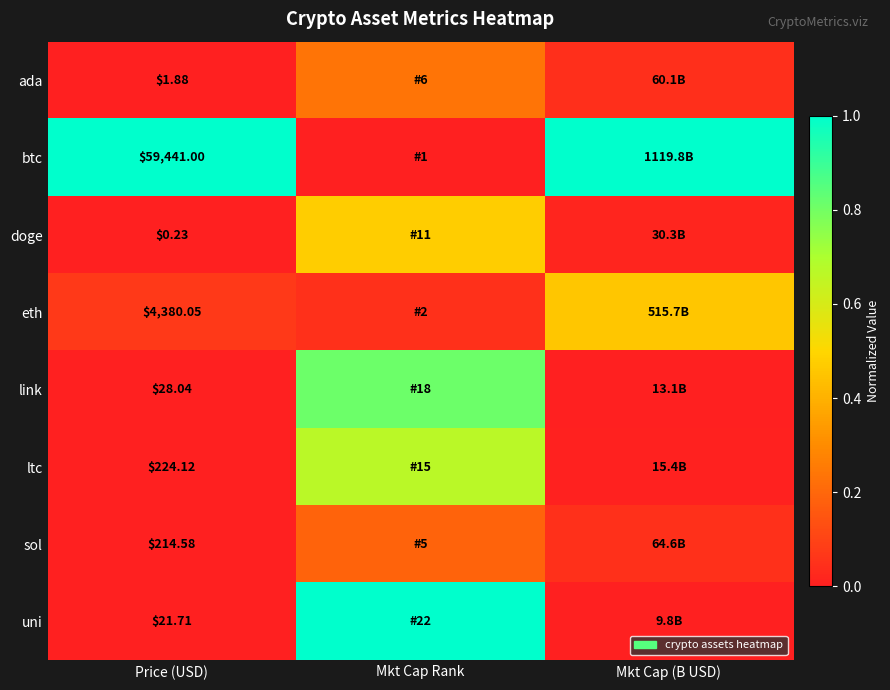

Is the value of uni at Price (USD) greater than the value of eth at Price (USD)?

No